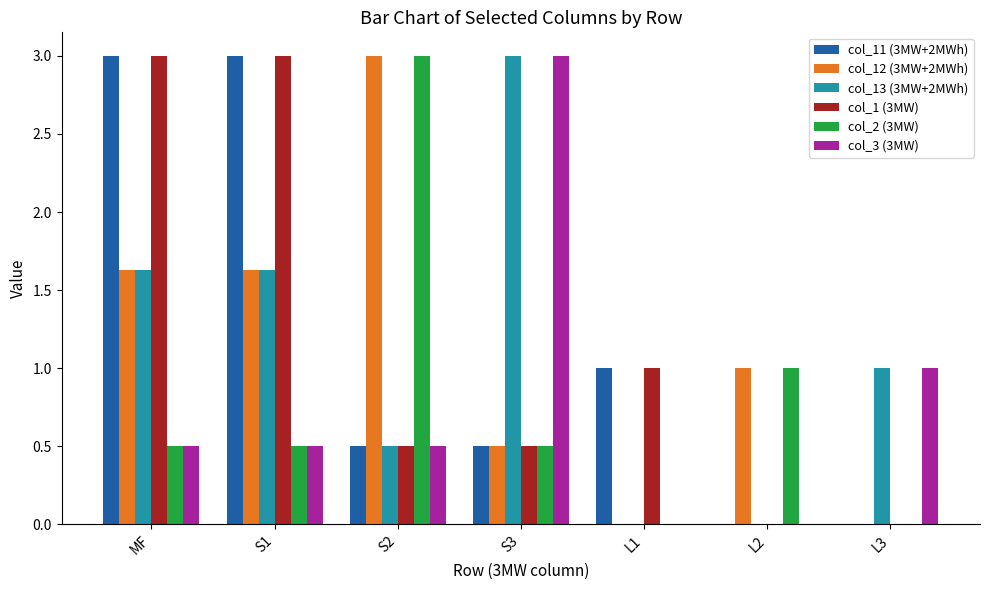

What is the maximum value shown in the chart?

3.0